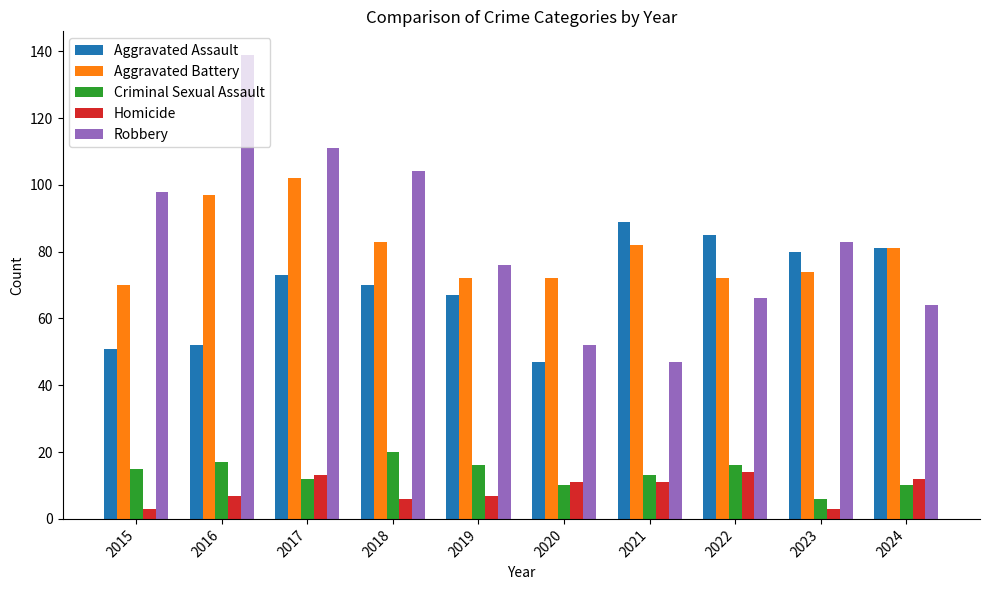

True or false: Criminal Sexual Assault has a value of 13 at 2021.

True